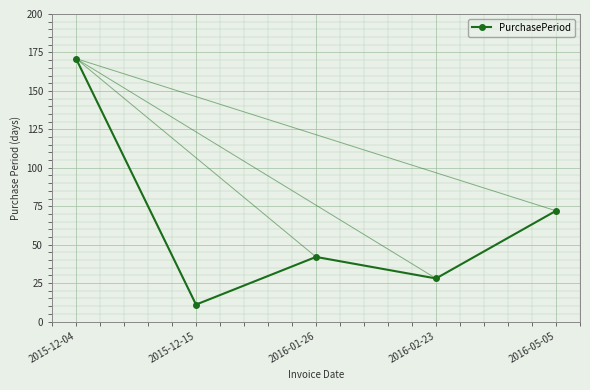

What is the smallest value displayed?

11